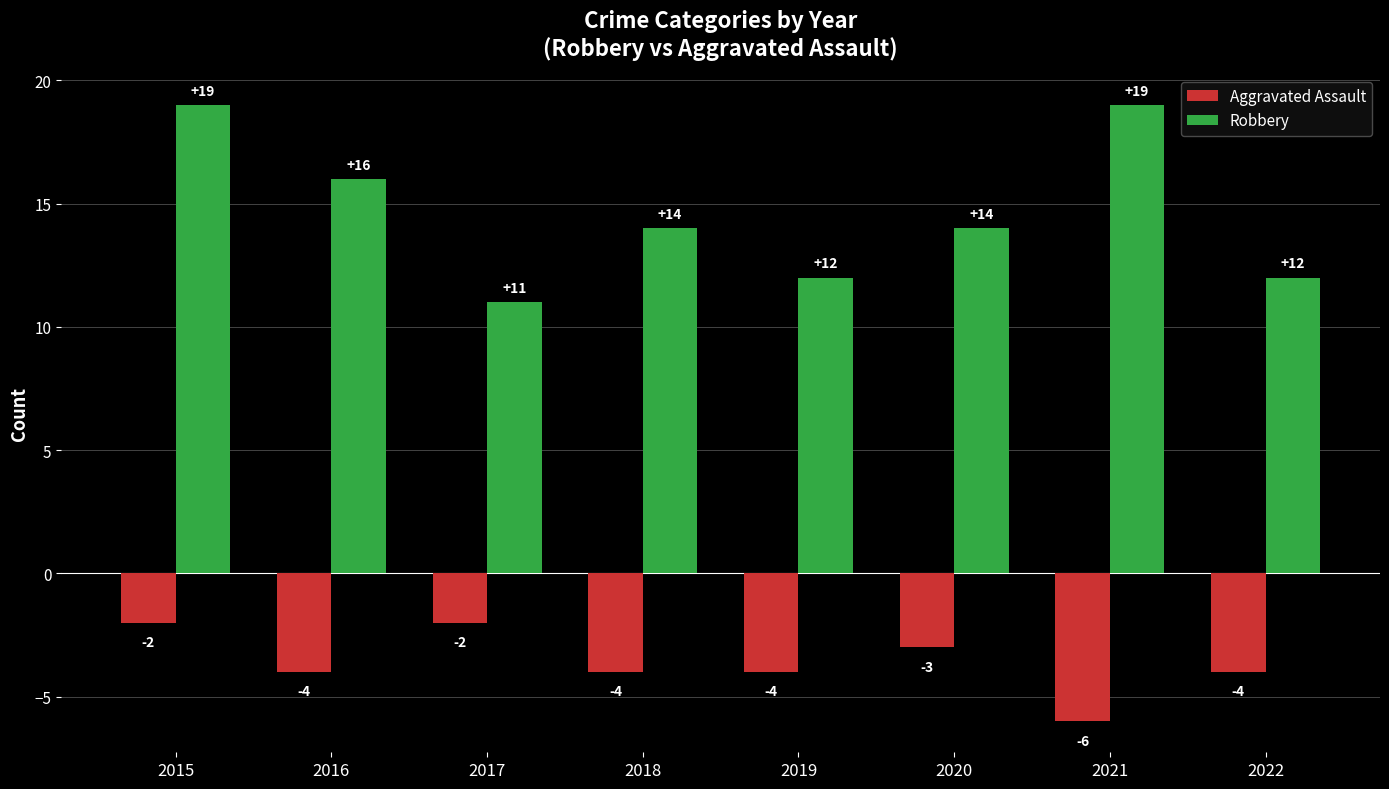

The value of Aggravated Assault at 2018 is -2. True or false?

False